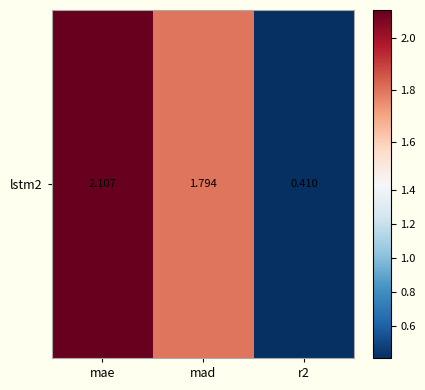

Which has a higher value, r2 or mae?

mae